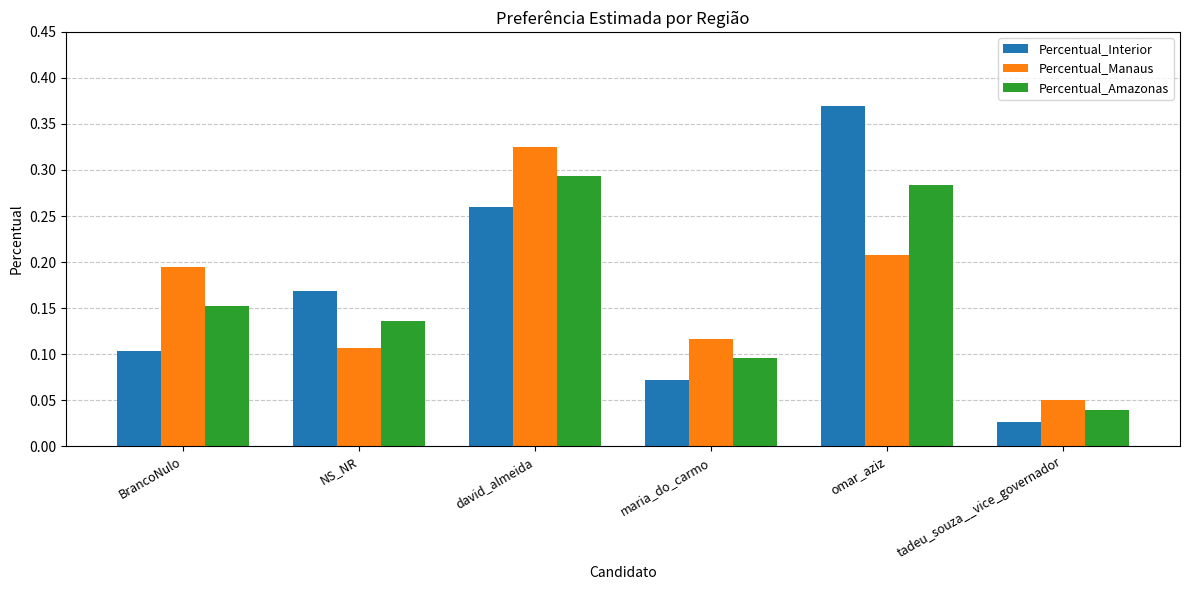

Which series has the largest range (max minus min)?

Percentual_Interior